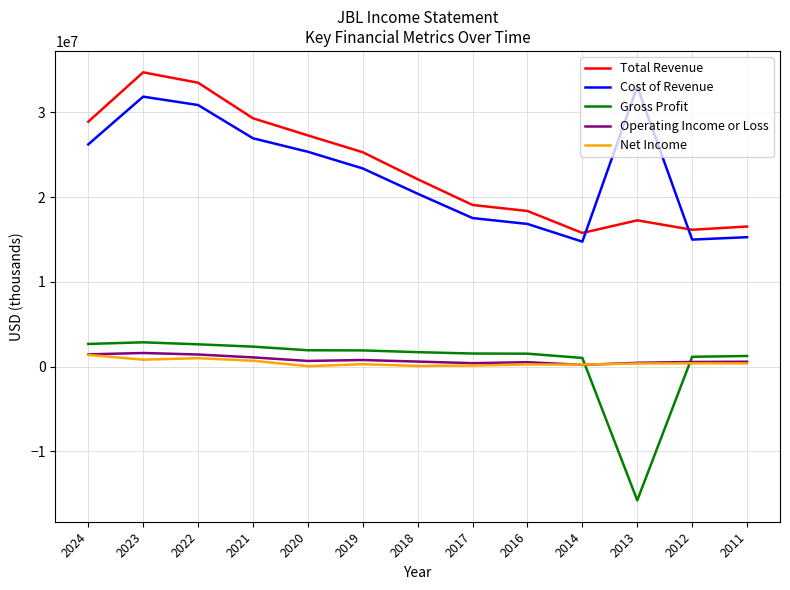

What are all the series names shown in the legend?

Total Revenue, Cost of Revenue, Gross Profit, Operating Income or Loss, Net Income